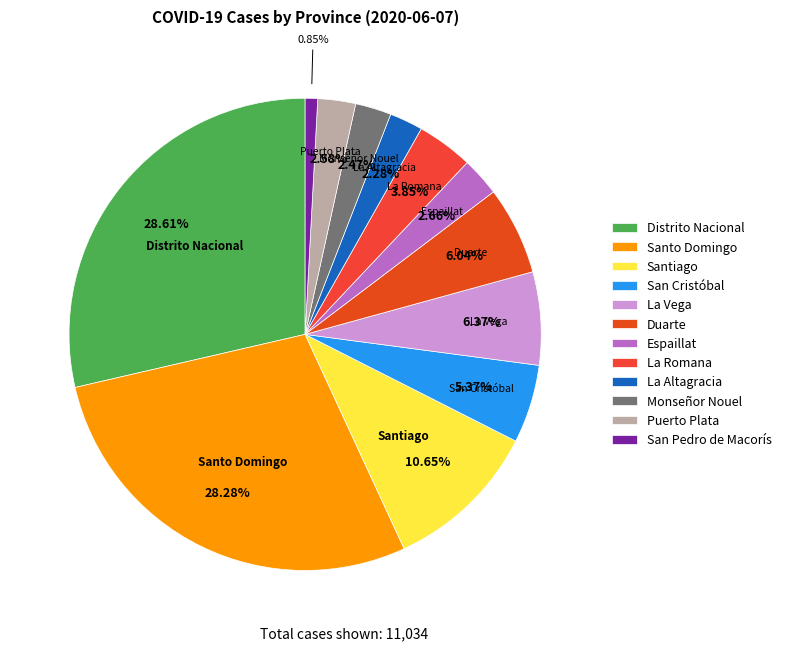

How many slices are in this pie chart?

12